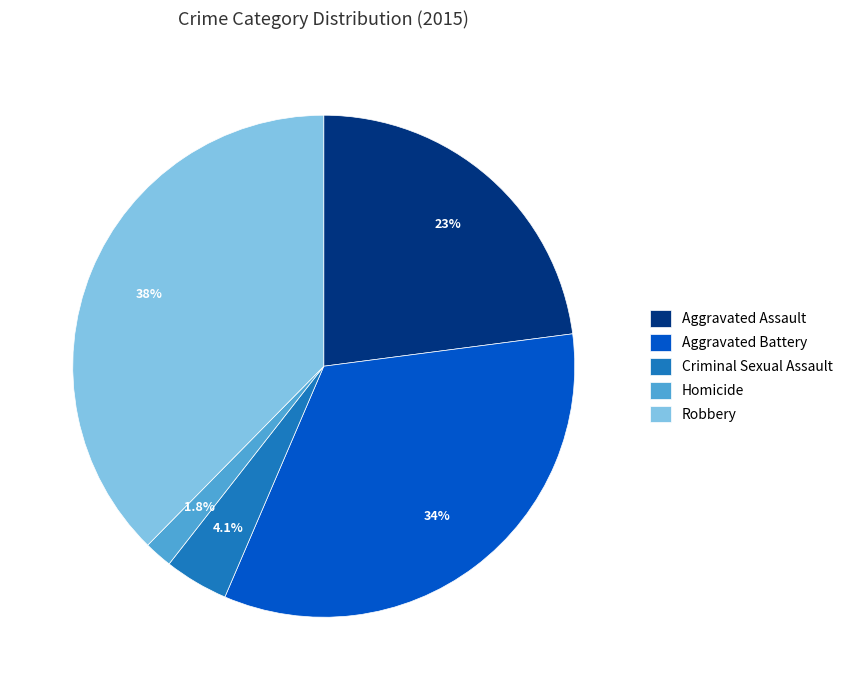

Which slice is the largest?

Robbery